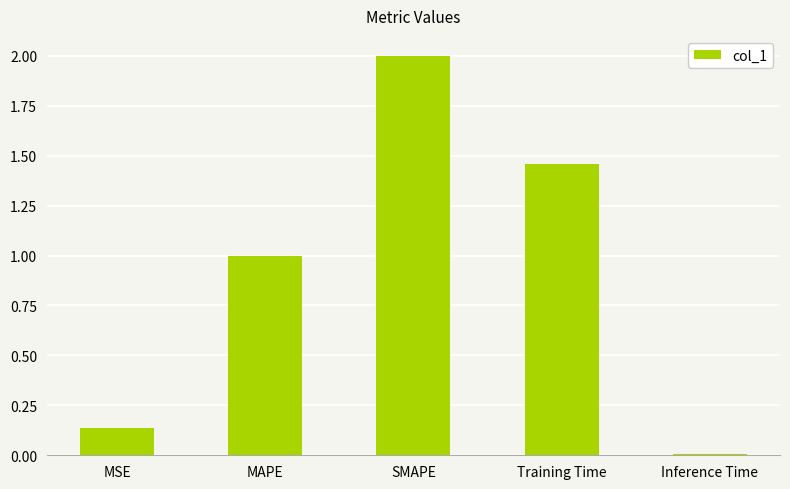

What is the label of the 3rd bar from the right?

SMAPE